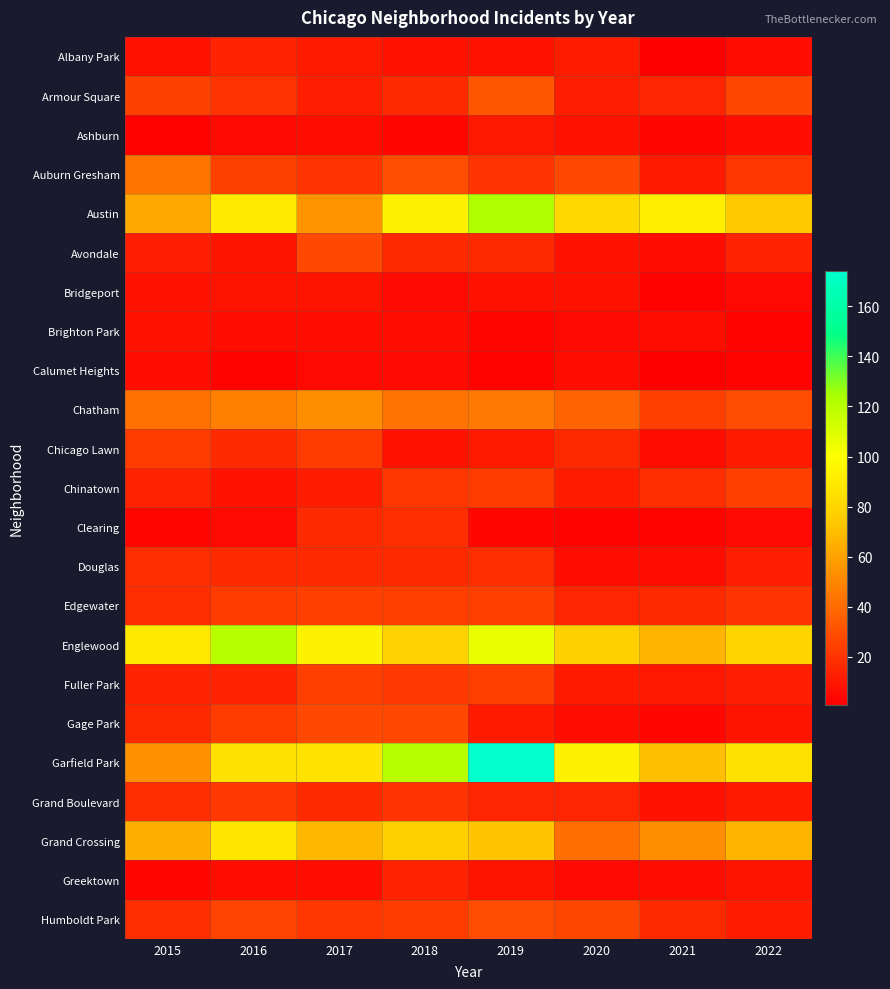

List the series in order of their peak value, lowest first.

Calumet Heights, Brighton Park, Bridgeport, Ashburn, Albany Park, Greektown, Clearing, Douglas, Grand Boulevard, Chicago Lawn, Chinatown, Edgewater, Fuller Park, Avondale, Gage Park, Humboldt Park, Armour Square, Auburn Gresham, Chatham, Grand Crossing, Englewood, Austin, Garfield Park